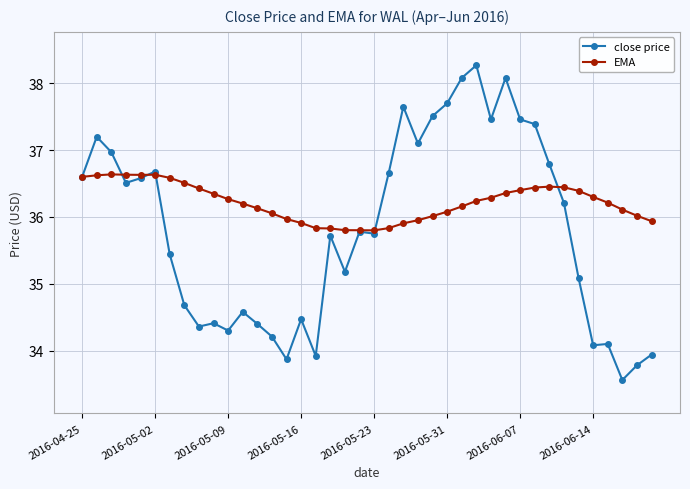

At how many categories does at least one series exceed 34?

40